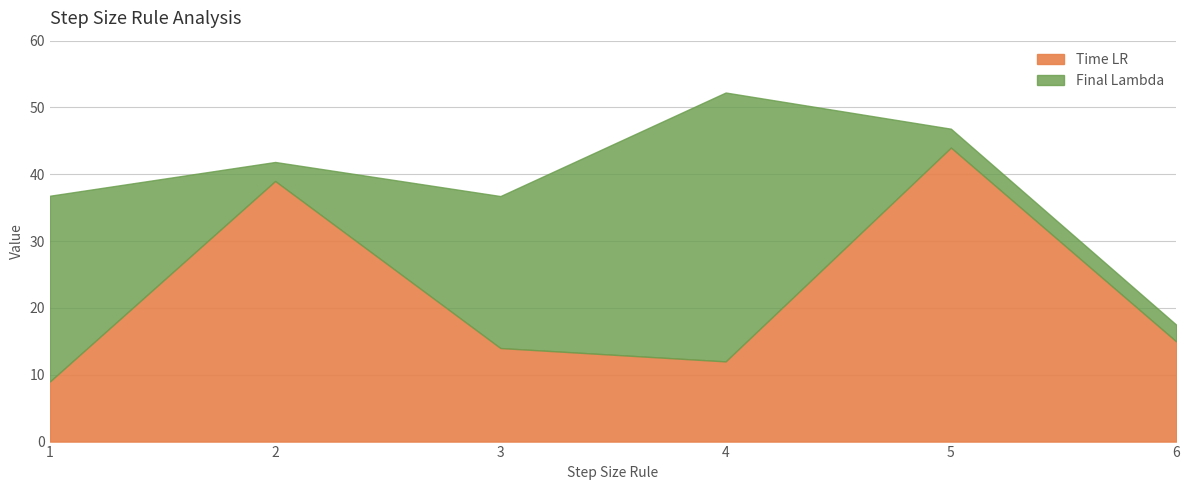

Approximately how many times larger is the value at 2 compared to 6?

2.6